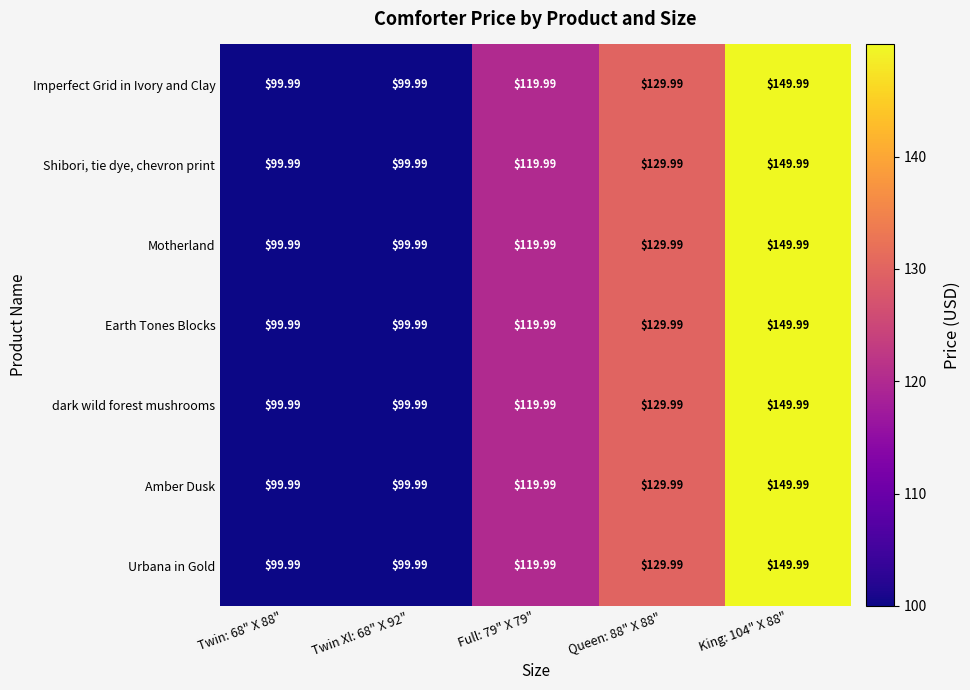

Is the value of Earth Tones Blocks at Twin: 68" X 88" greater than the value of Amber Dusk at King: 104" X 88"?

No